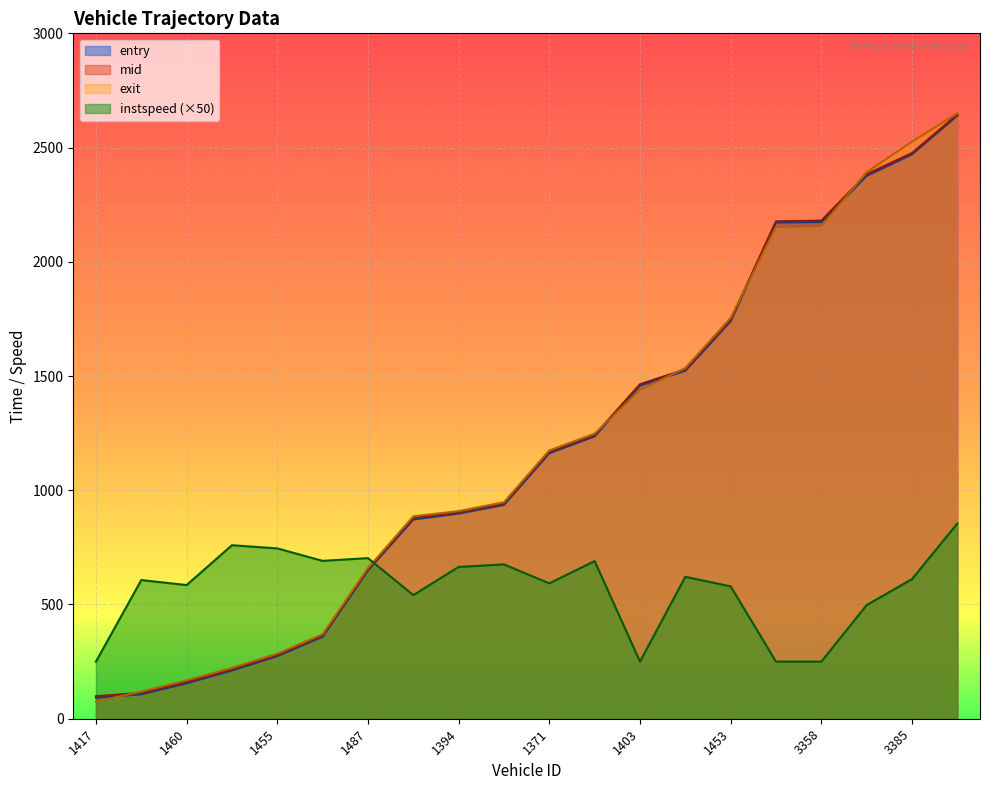

Which has a higher value, 1371 or 1455?

1371